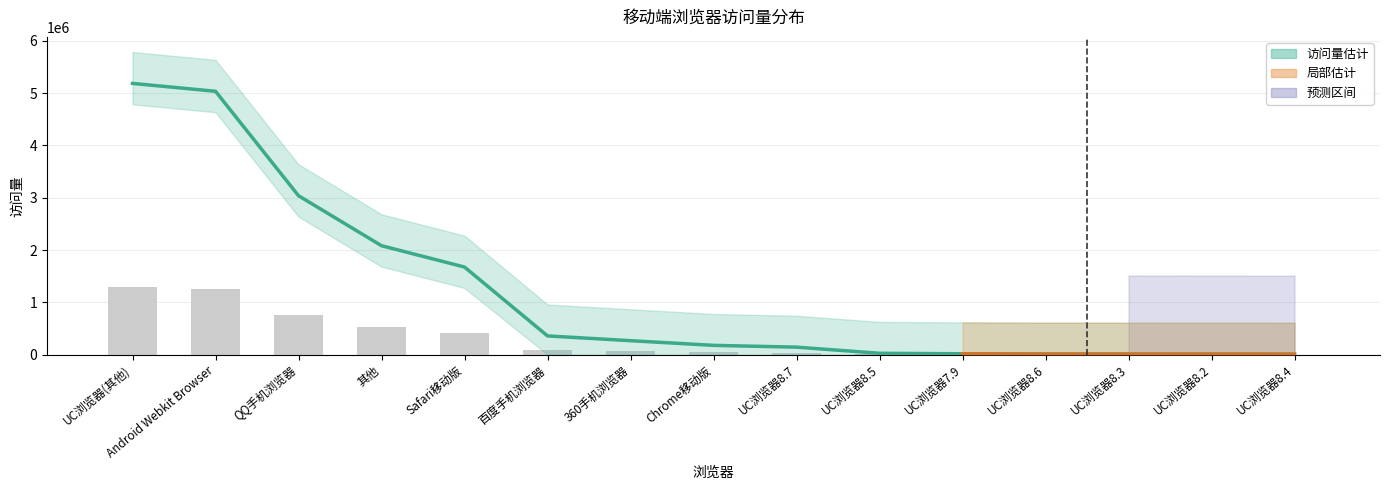

Approximately how many times larger is the value at 百度手机浏览器 compared to Safari移动版?

0.2